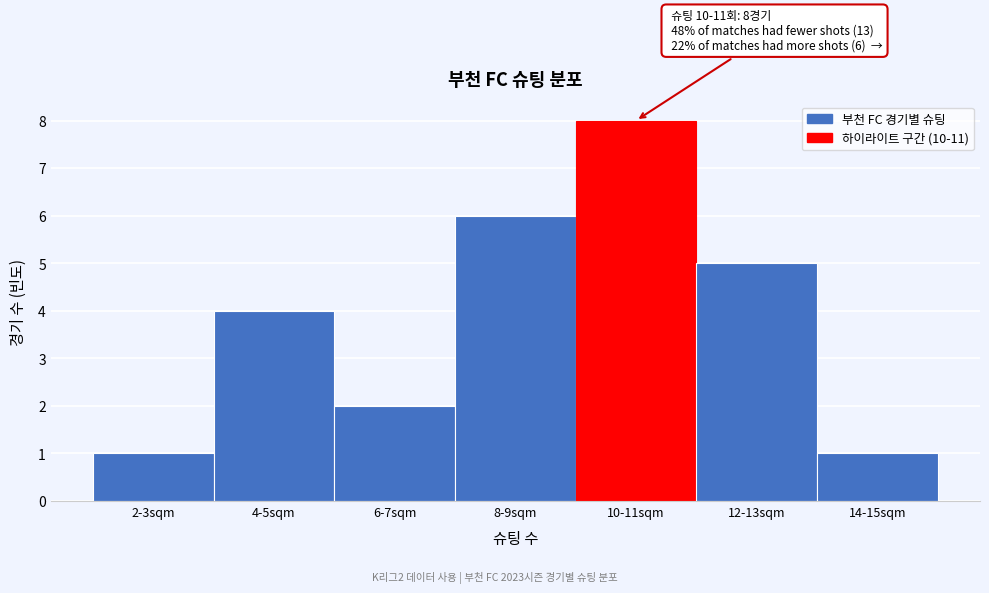

Reading right to left, list all the values displayed in this chart.

1	5	8	6	2	4	1